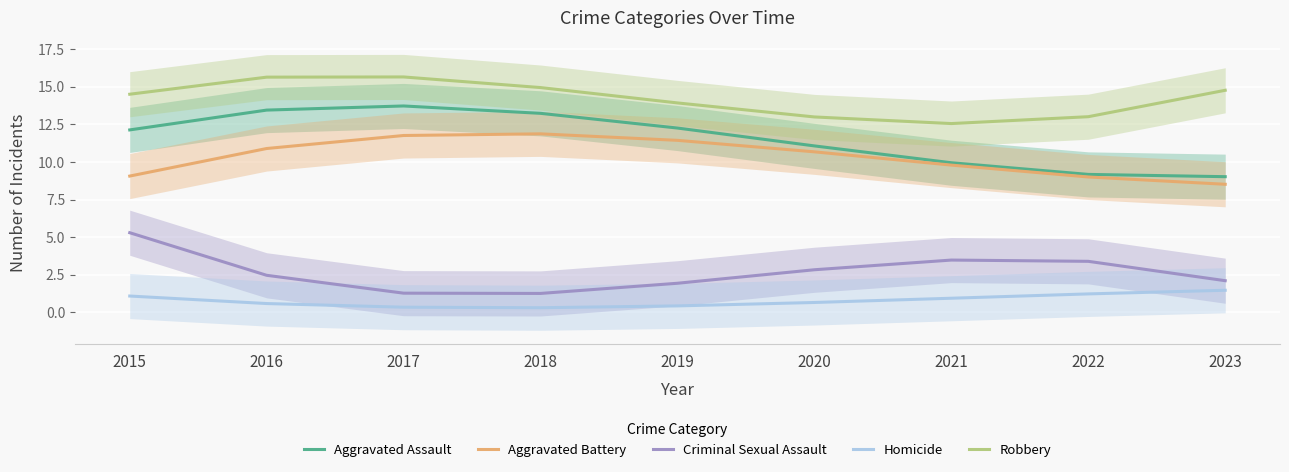

True or false: Aggravated Assault has more than 1 interior local peaks.

False